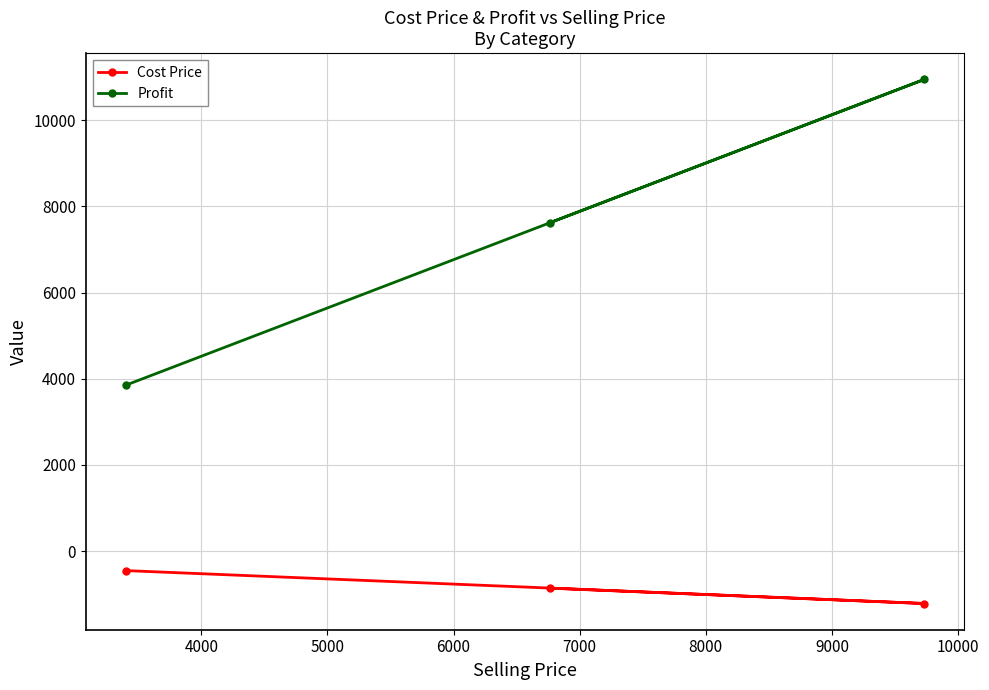

How many Profit values are between 3851 and 10949?

3